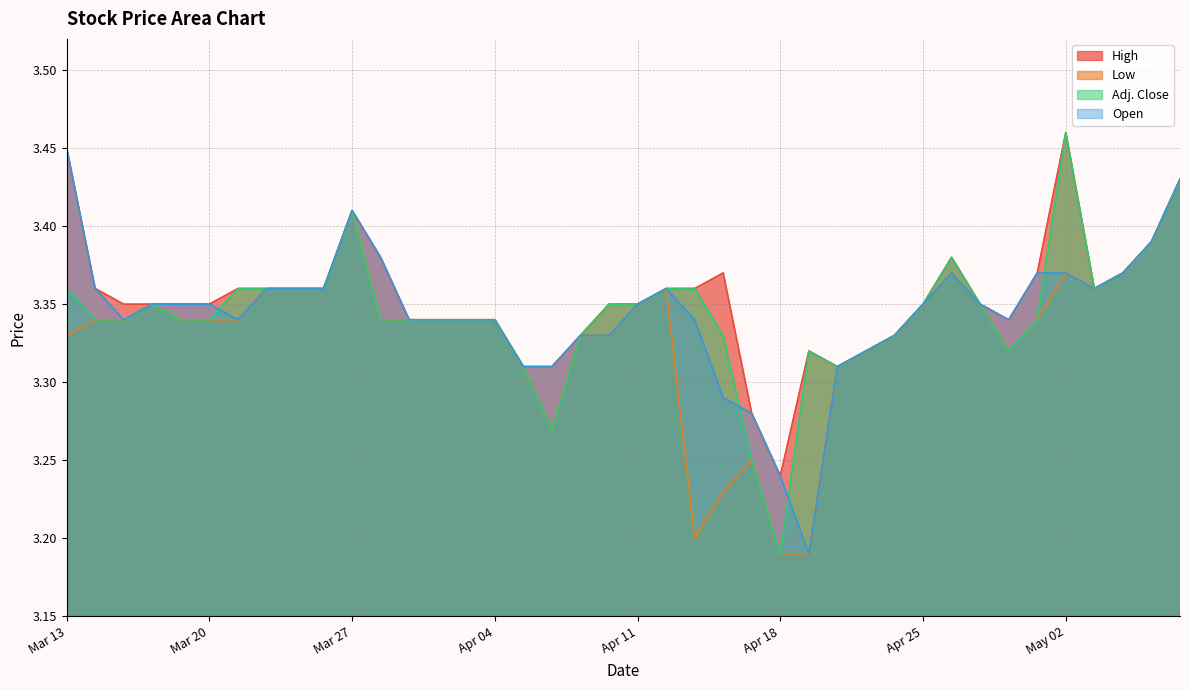

Rank the categories by Open value from lowest to highest.

Apr 19, Apr 18, Apr 17, Apr 16, Apr 05, Apr 08, Apr 22, Apr 23, Apr 09, Apr 10, Apr 24, Mar 15, Mar 21, Apr 01, Apr 02, Apr 03, Apr 04, Apr 15, Apr 30, Mar 18, Mar 19, Mar 20, Apr 11, Apr 25, Apr 29, Mar 14, Mar 22, Mar 25, Mar 26, Apr 12, May 03, Apr 26, May 01, May 02, May 06, Mar 28, May 07, Mar 27, May 08, Mar 13